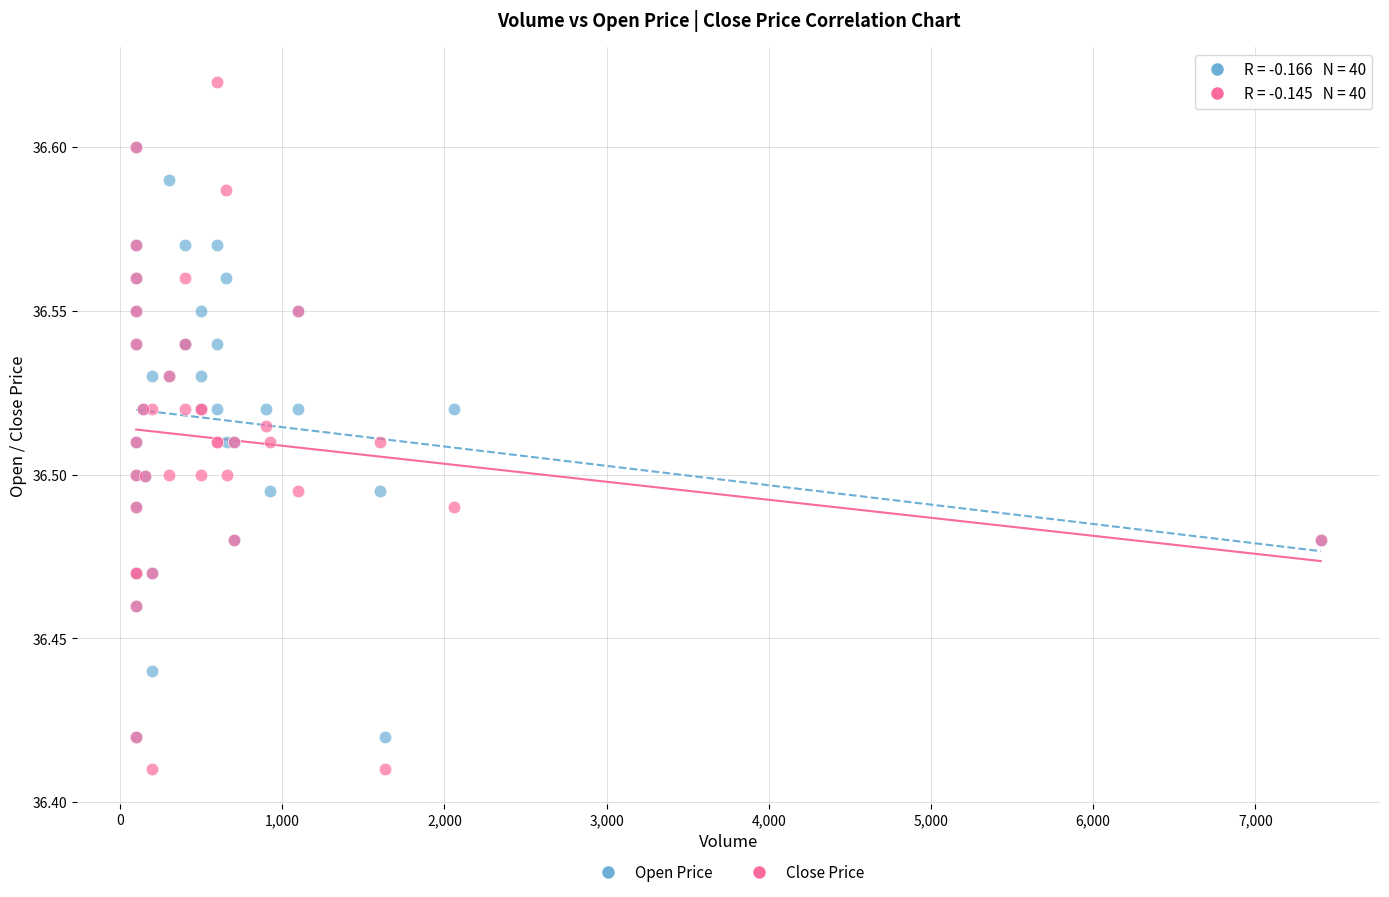

Which series has the largest Y range (max minus min)?

Close Price